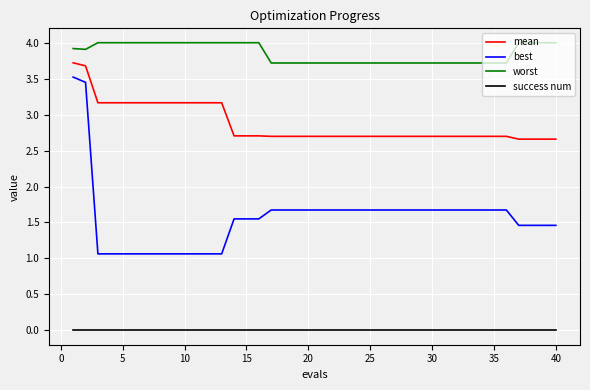

Which series has the largest range (max minus min)?

best